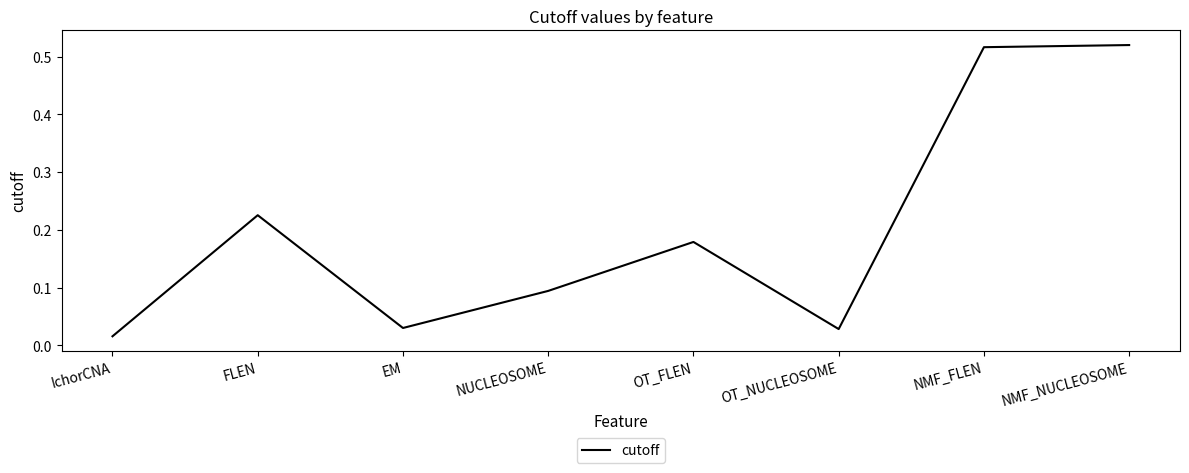

What is the change in value from FLEN to NMF_NUCLEOSOME?

+0.3